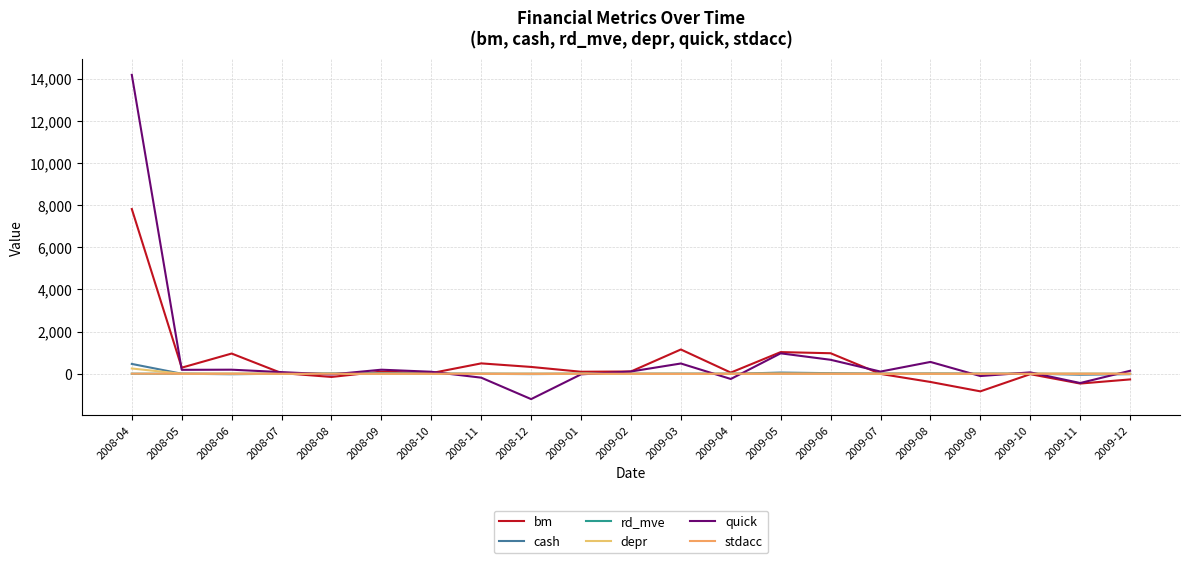

Which series has the largest range (max minus min)?

quick